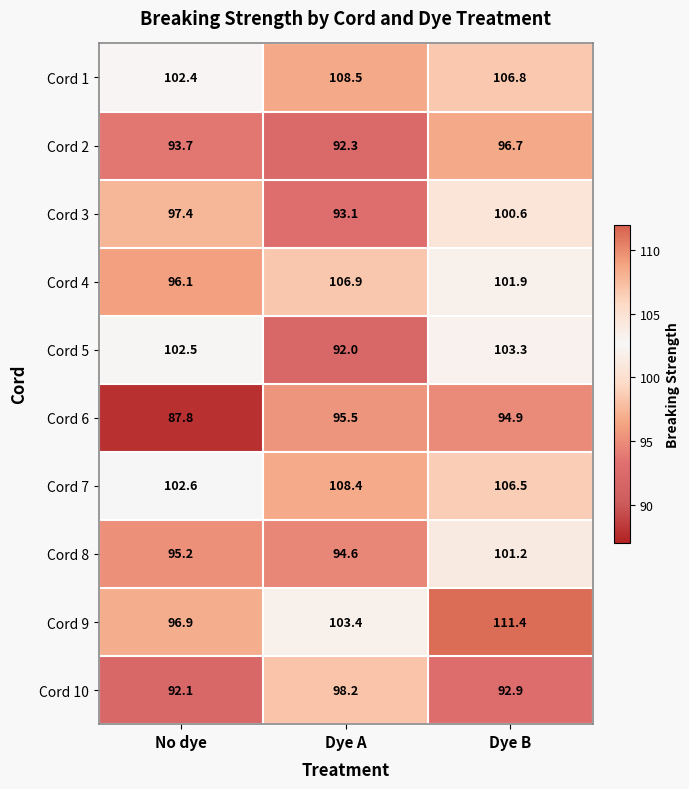

Reading right to left, what are all the values shown in this chart?

Cord 1: Dye B=106.8	Dye A=108.5	No dye=102.4
Cord 2: Dye B=96.7	Dye A=92.3	No dye=93.7
Cord 3: Dye B=100.6	Dye A=93.1	No dye=97.4
Cord 4: Dye B=101.9	Dye A=106.9	No dye=96.1
Cord 5: Dye B=103.3	Dye A=92.0	No dye=102.5
Cord 6: Dye B=94.9	Dye A=95.5	No dye=87.8
Cord 7: Dye B=106.5	Dye A=108.4	No dye=102.6
Cord 8: Dye B=101.2	Dye A=94.6	No dye=95.2
Cord 9: Dye B=111.4	Dye A=103.4	No dye=96.9
Cord 10: Dye B=92.9	Dye A=98.2	No dye=92.1